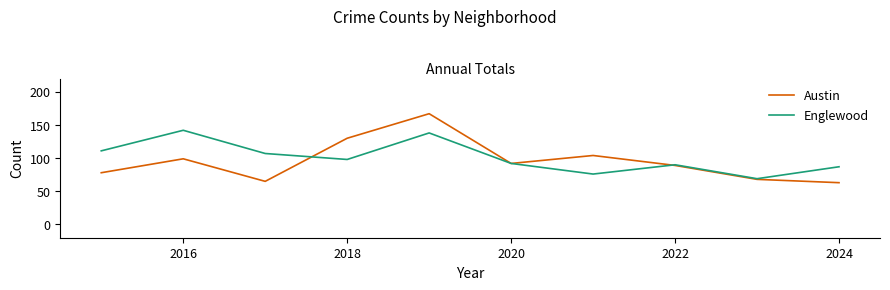

Which series has the largest range (max minus min)?

Austin